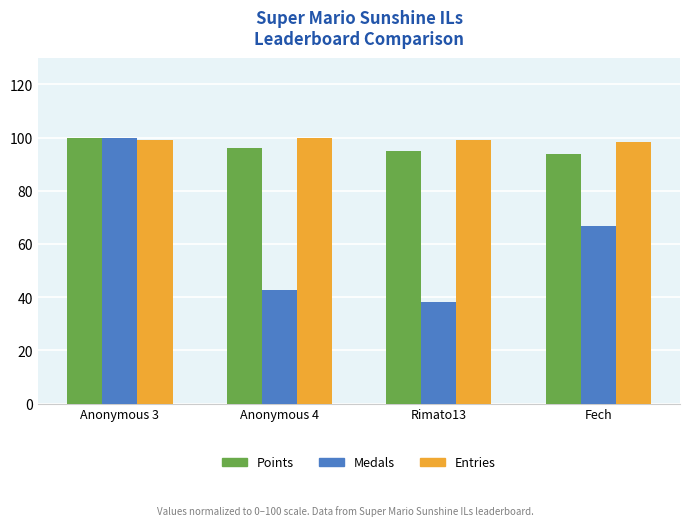

Where is Medals nearest to the value 69?

Fech